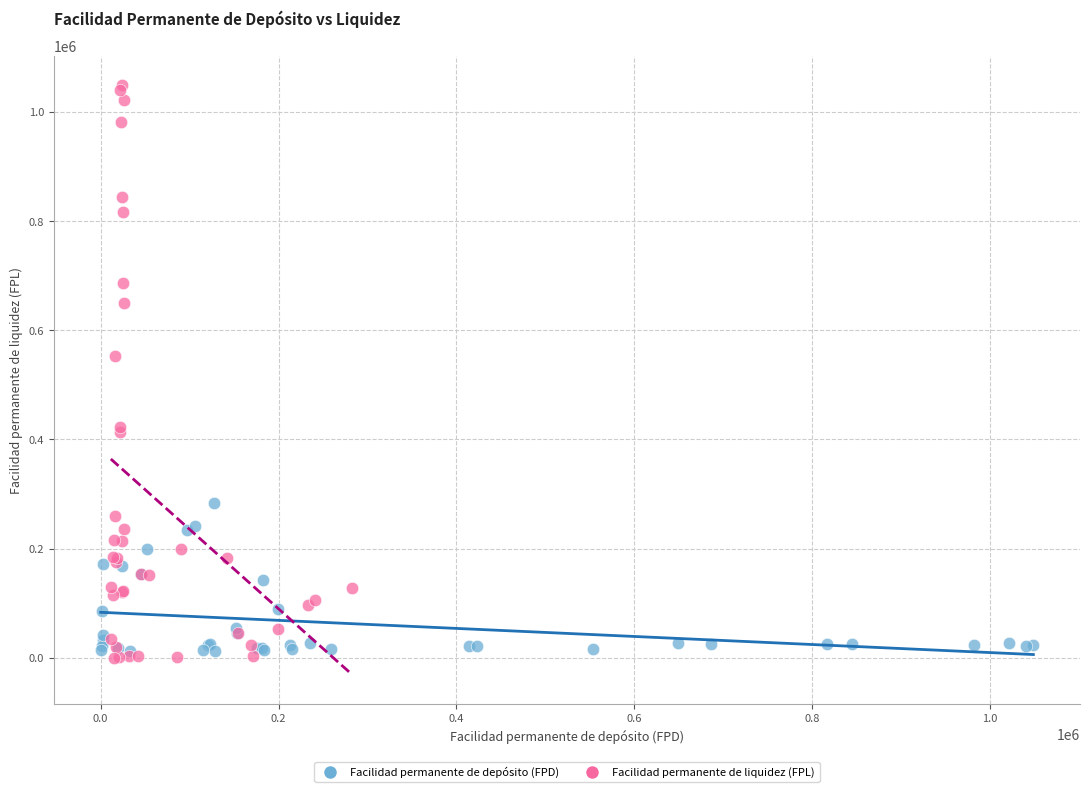

Which series reaches the minimum Y coordinate?

Facilidad permanente de liquidez (FPL)